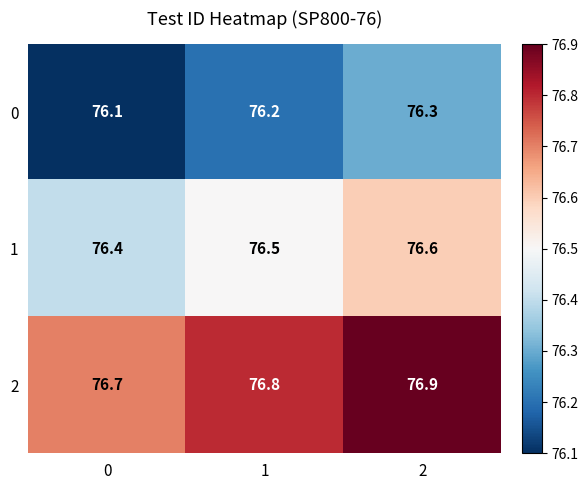

What is the difference between the highest and lowest values at 0?

0.6